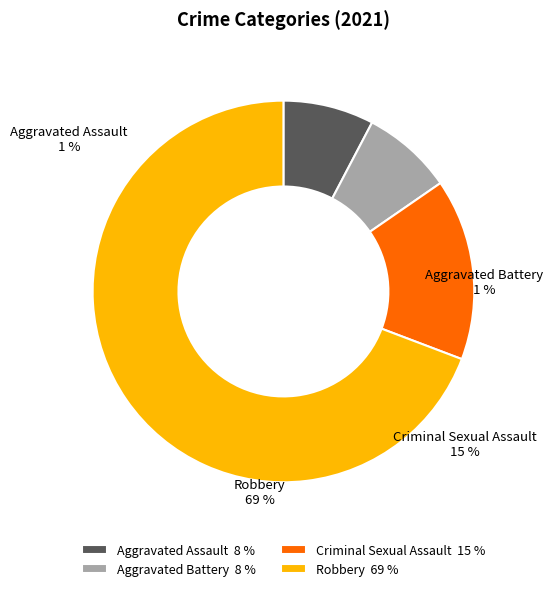

Is it true that Aggravated Battery 8 % is 8% of the pie?

True